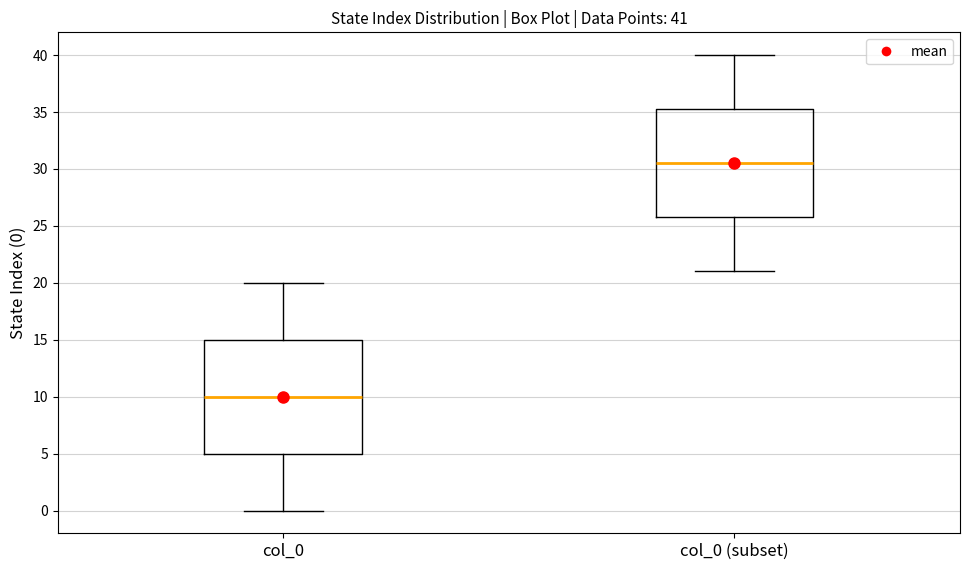

Comparing the boxes themselves (not the whiskers), which one is the tallest?

col_0